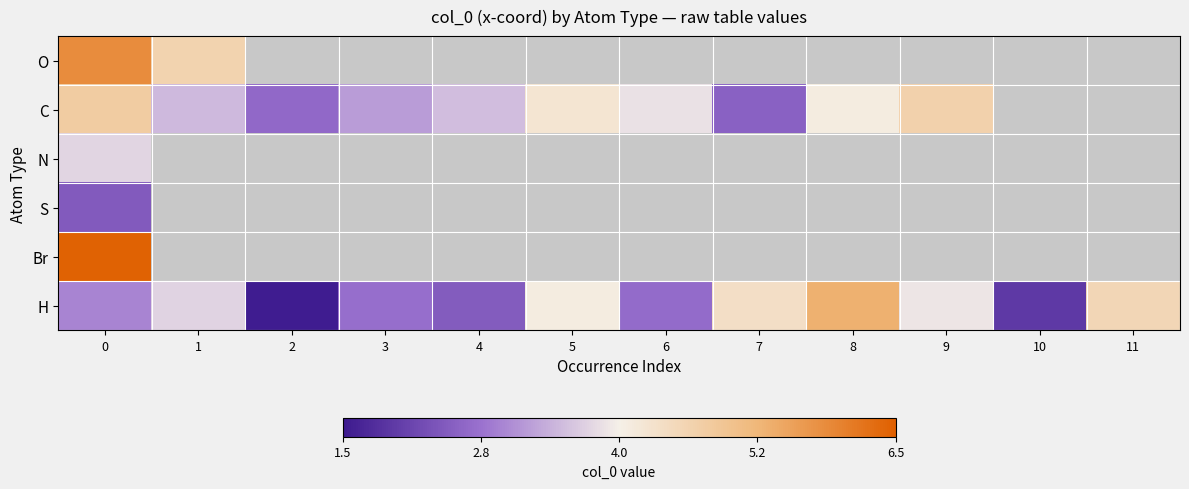

How many distinct data groups are displayed?

6